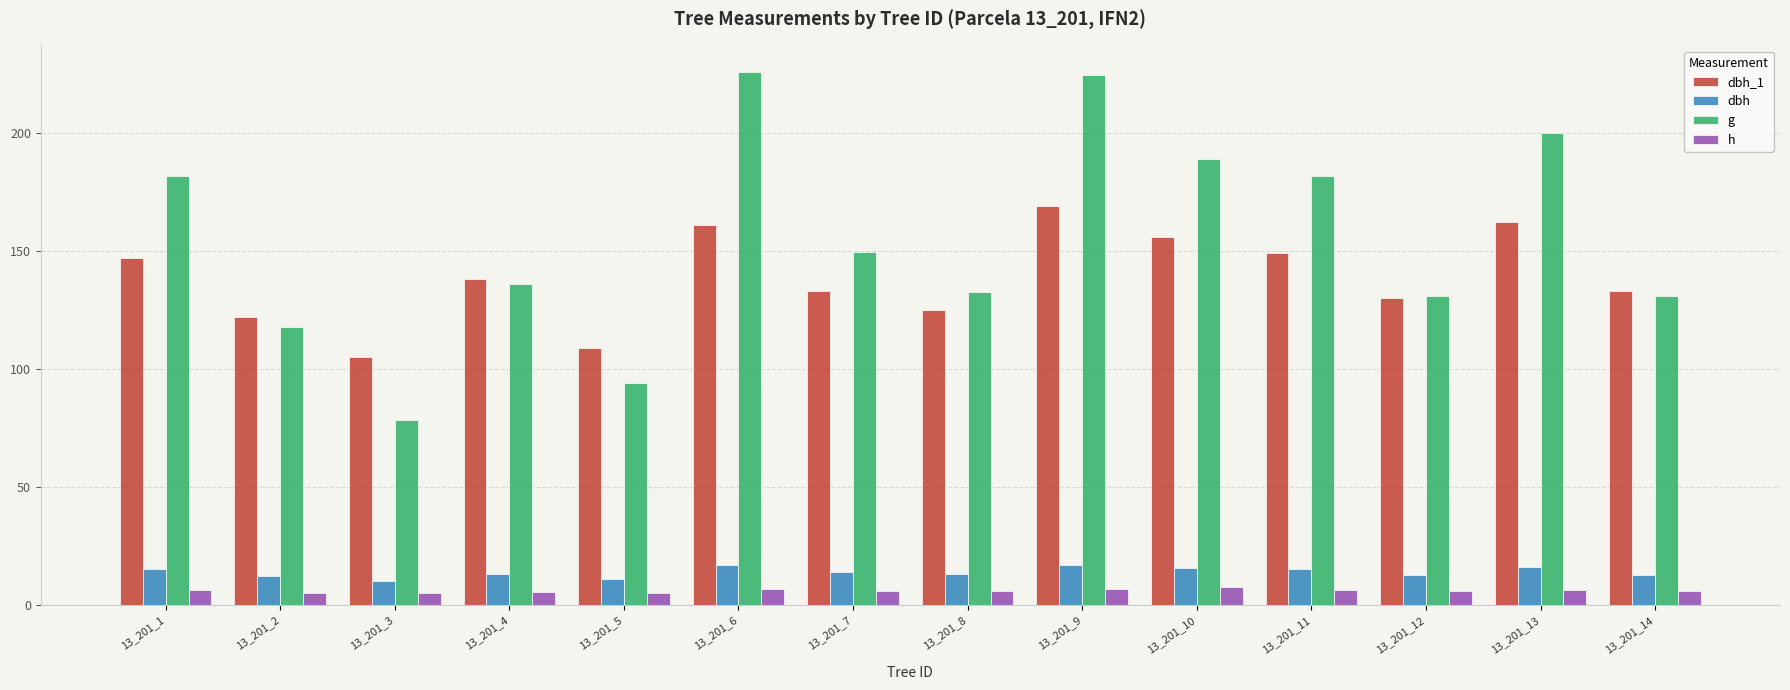

Is the value of g at 13_201_3 greater than the value of h at 13_201_13?

Yes